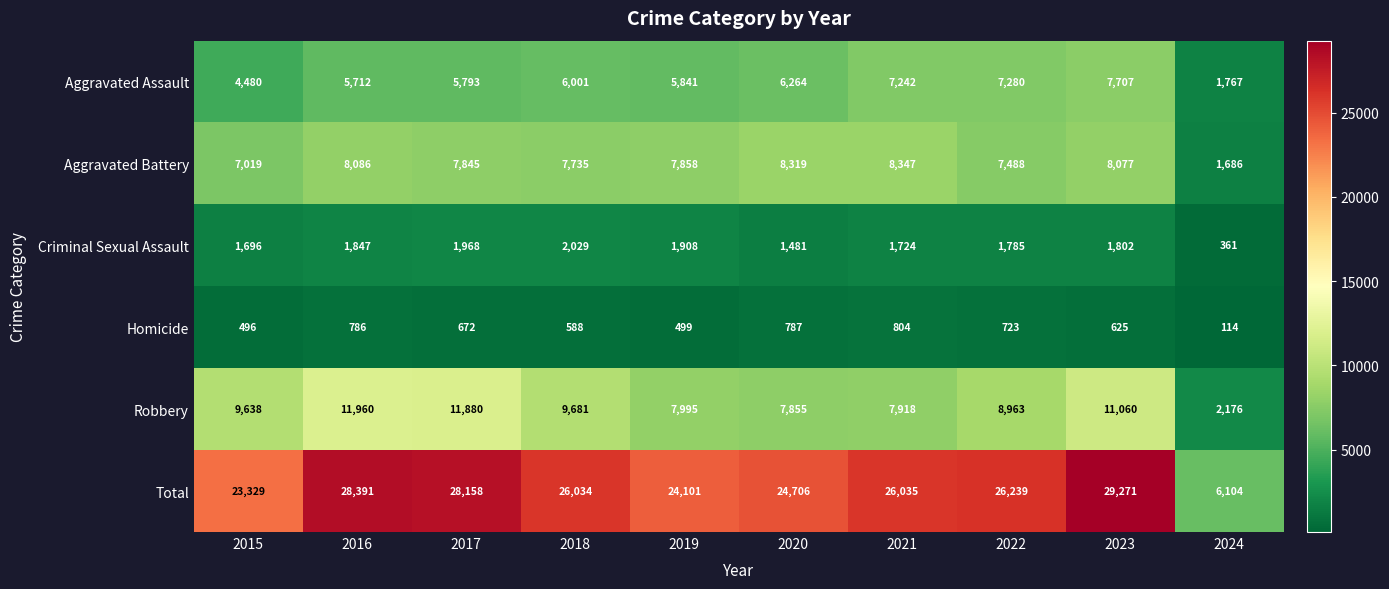

The value of Criminal Sexual Assault at 2015 is 1696. True or false?

True